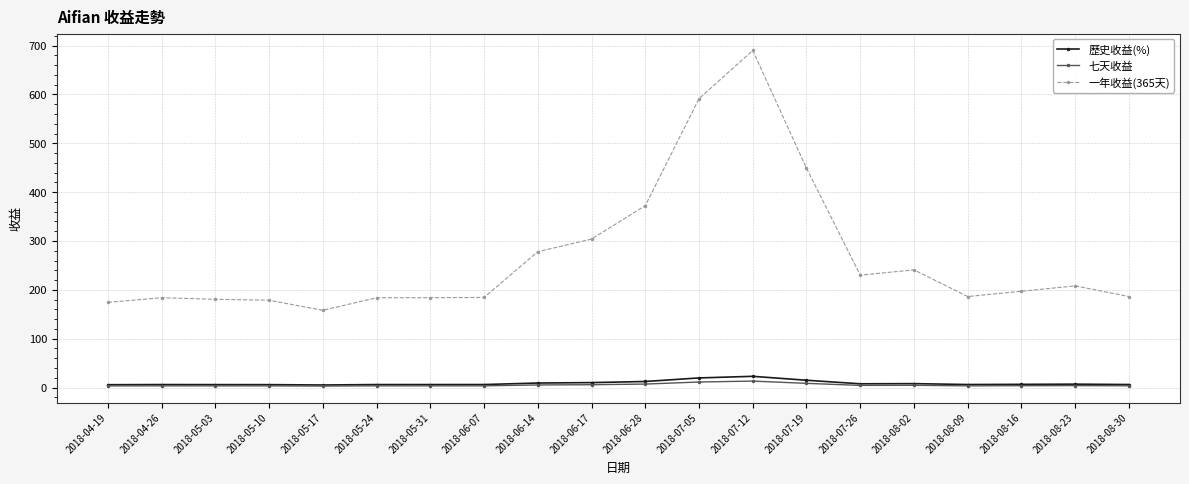

True or false: 一年收益(365天) and 七天收益 intersect in this chart.

False